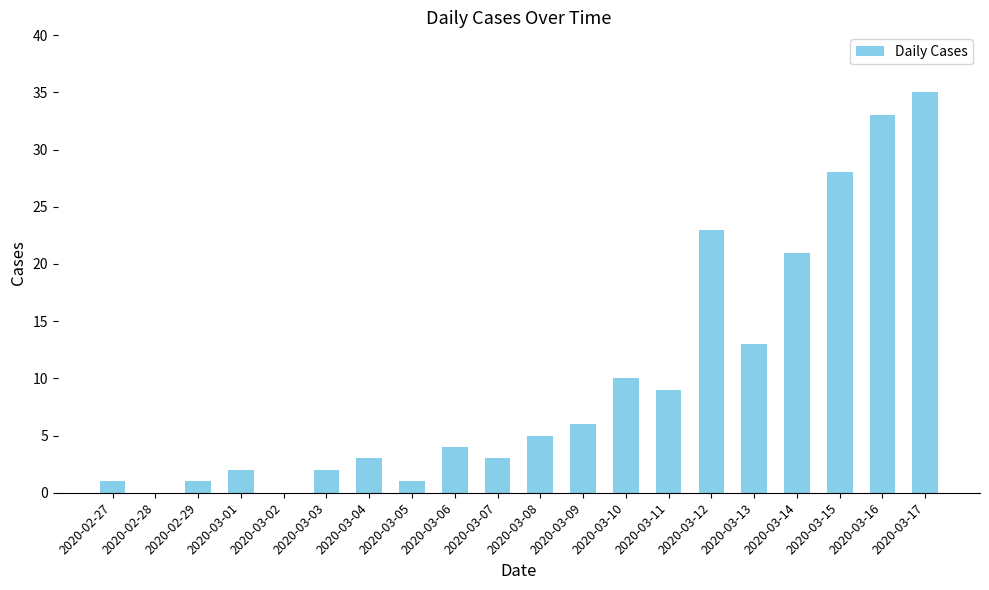

The chart shows a value of 35 at 2020-03-17. True or false?

True